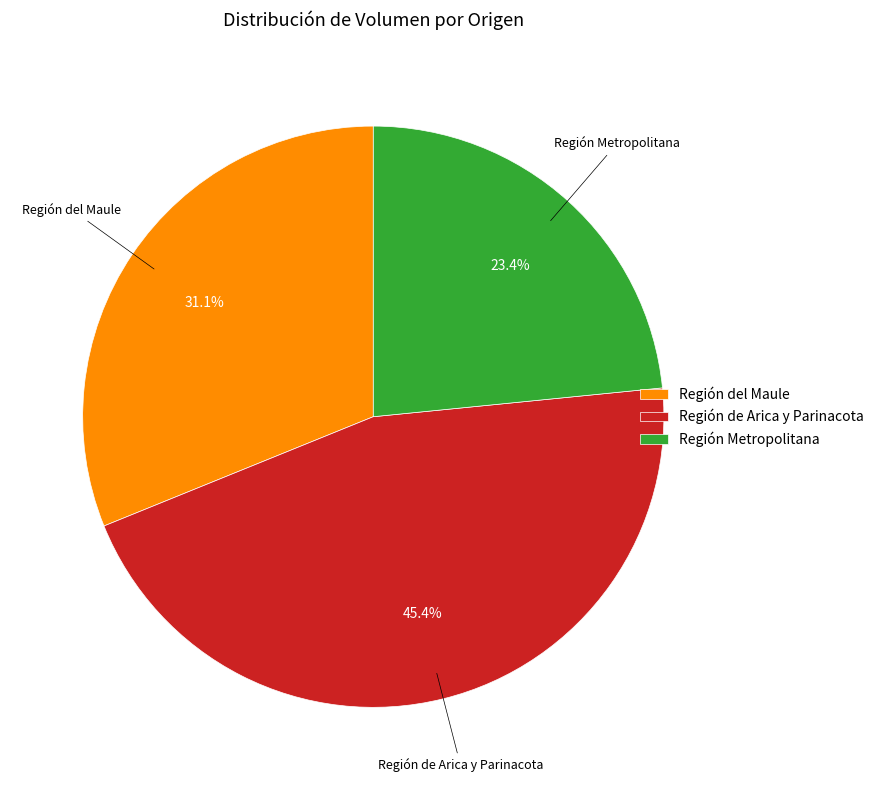

To the nearest percent, what is the difference between the largest and smallest slice percentages?

22%